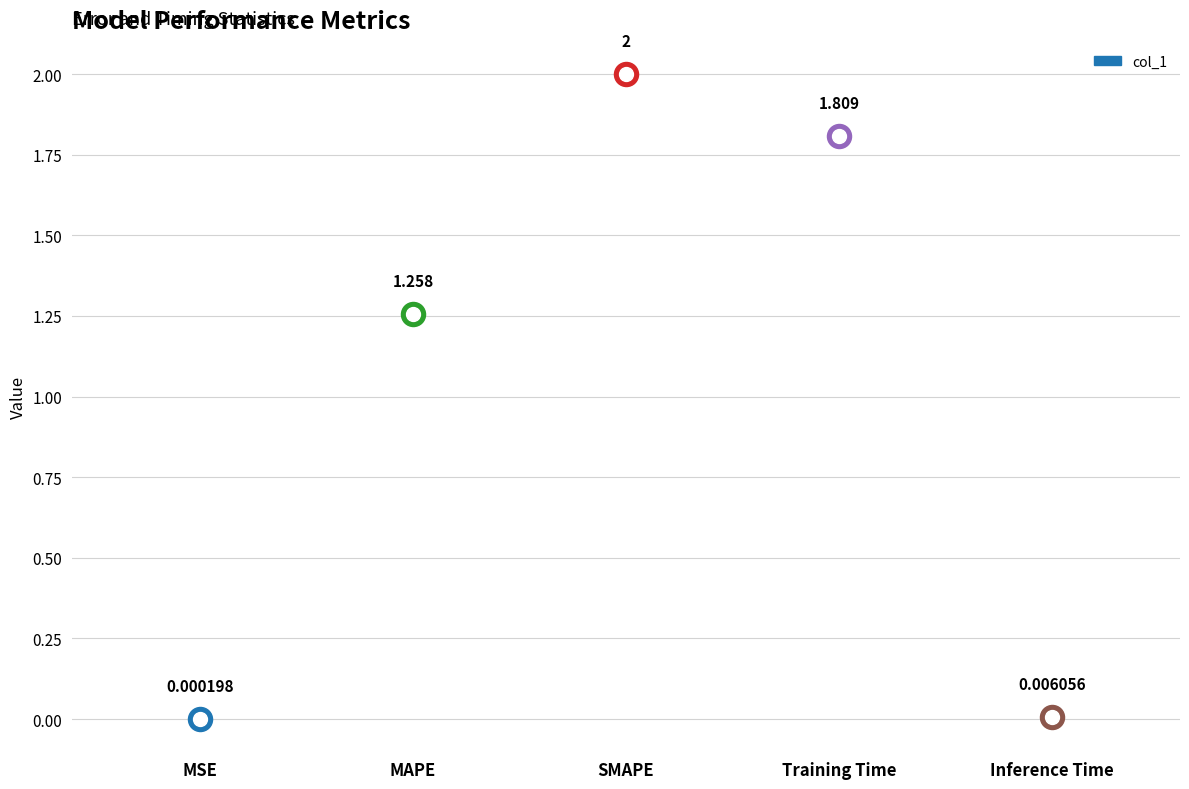

Which has a higher value, Inference Time or SMAPE?

SMAPE